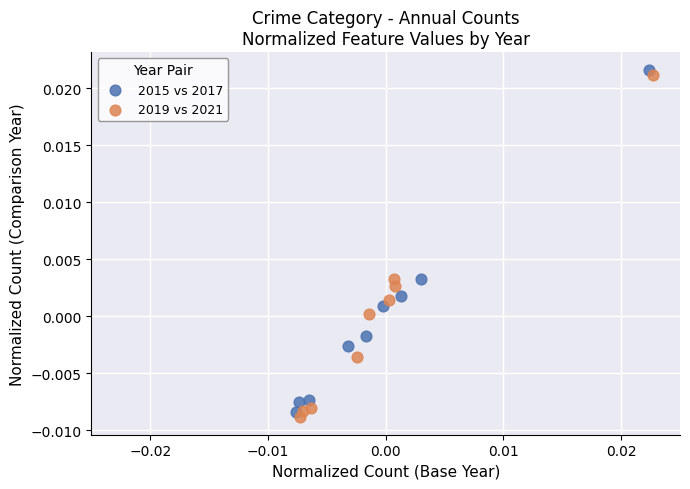

Which series reaches the maximum Y coordinate?

2015 vs 2017